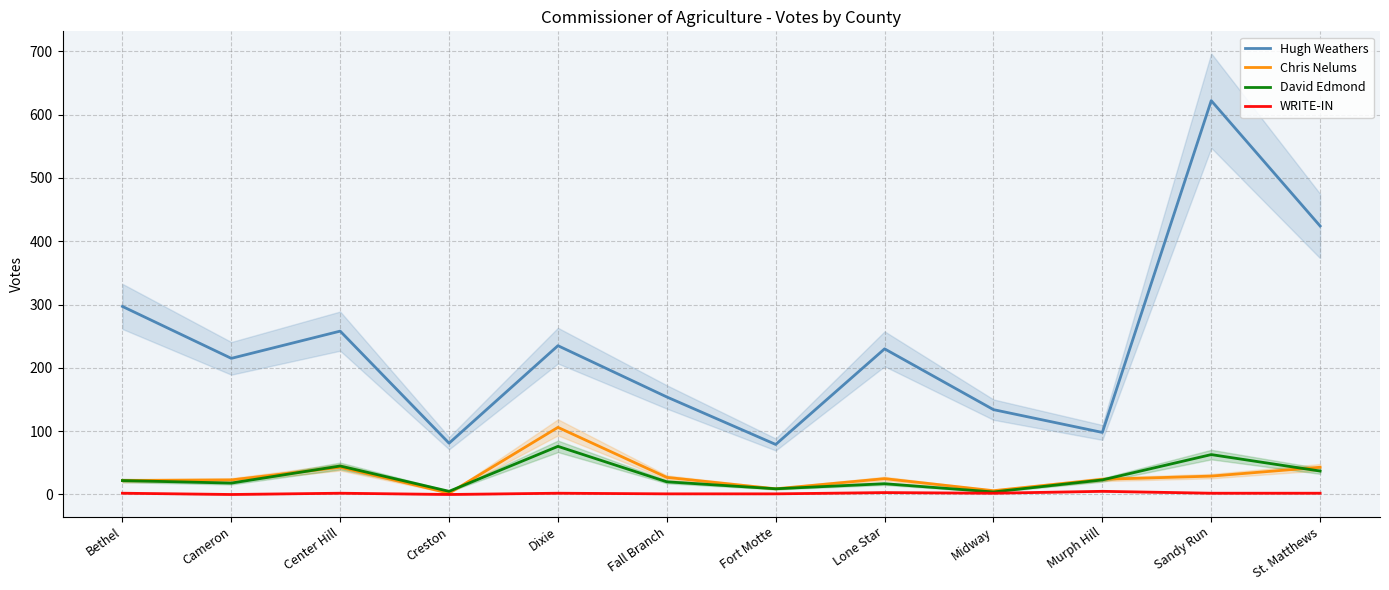

Where is the first local maximum for Hugh Weathers?

Center Hill